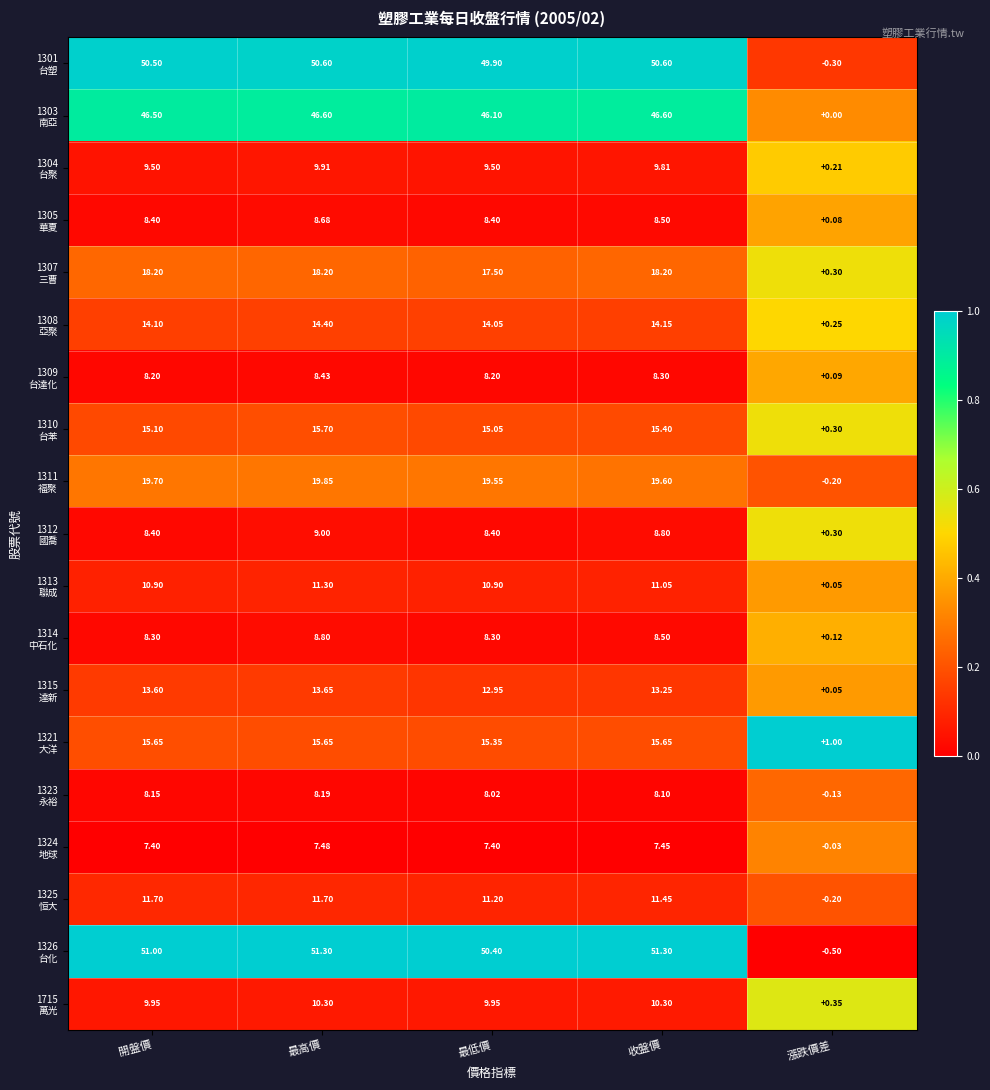

At which category is the sum across all series the highest?

最高價